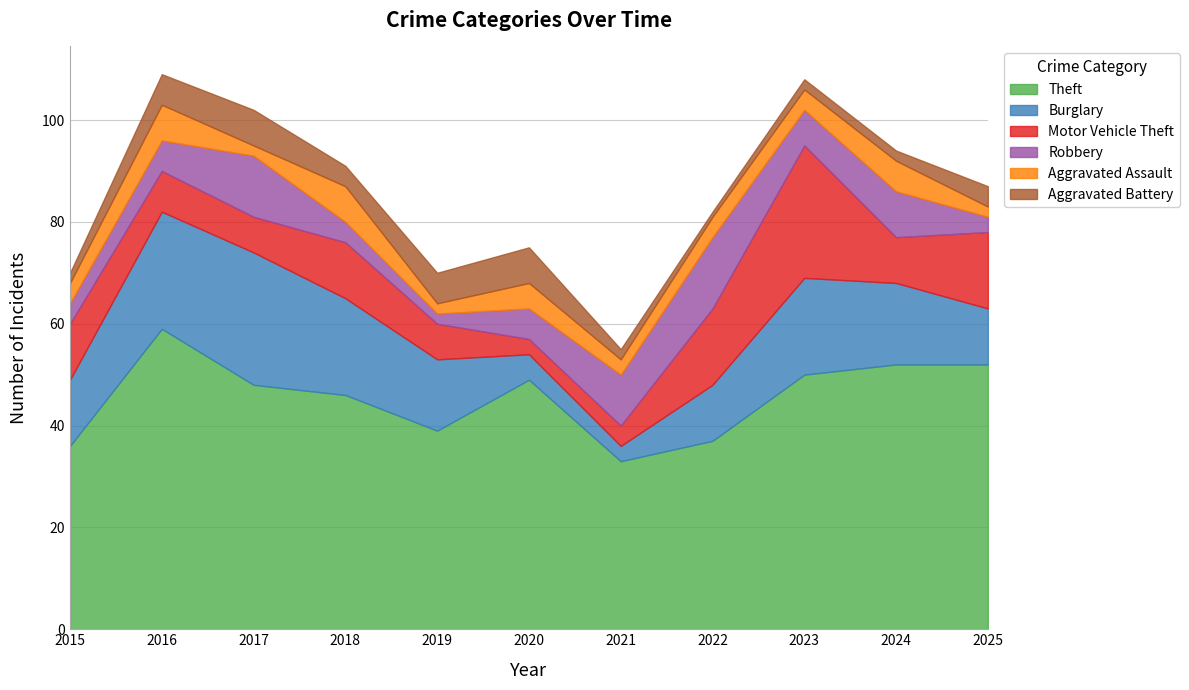

Count the Aggravated Battery values in the range 2 to 6.

8